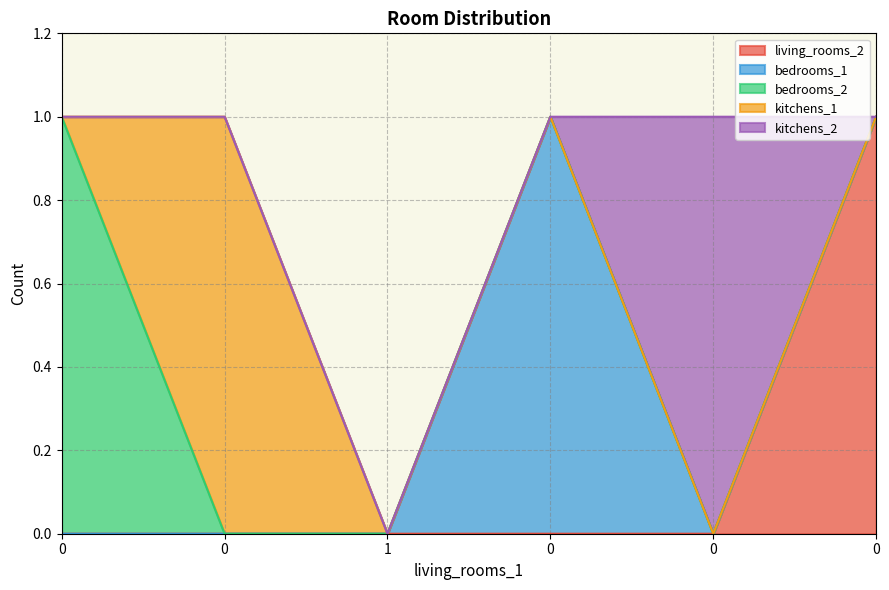

What is the greatest value displayed?

1